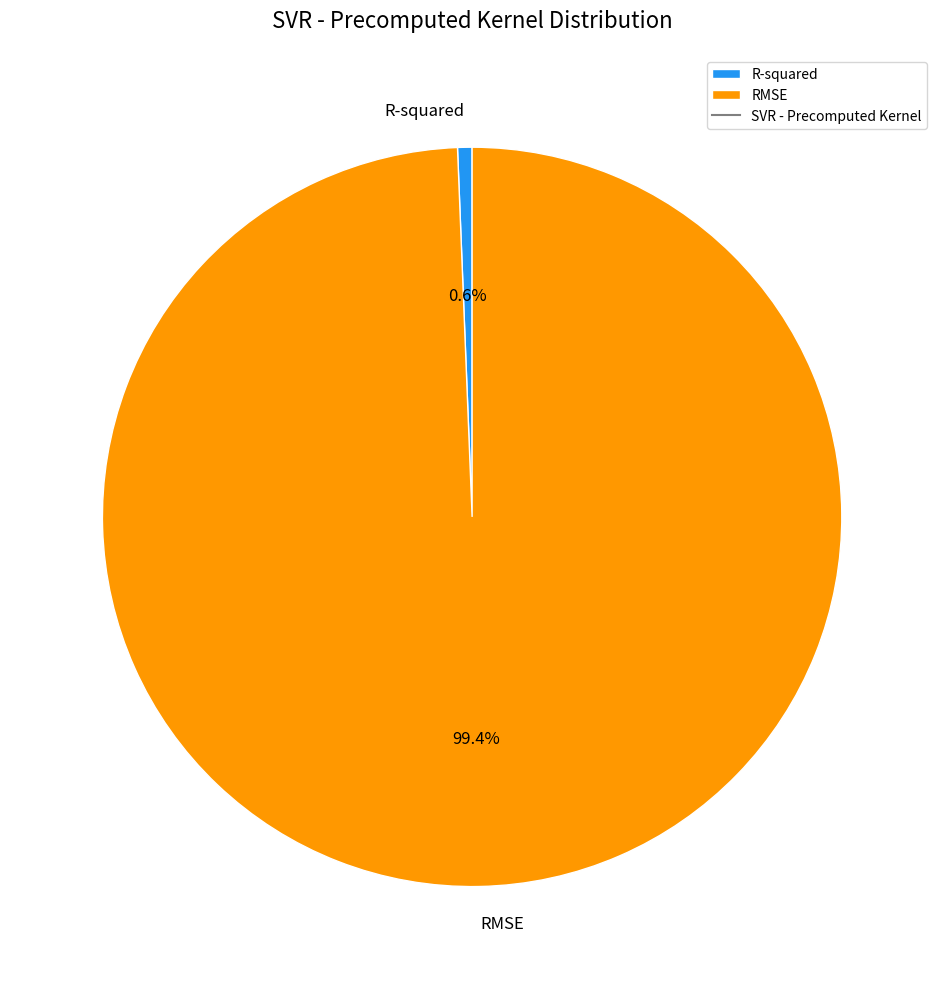

Which category has the biggest portion of the pie?

RMSE